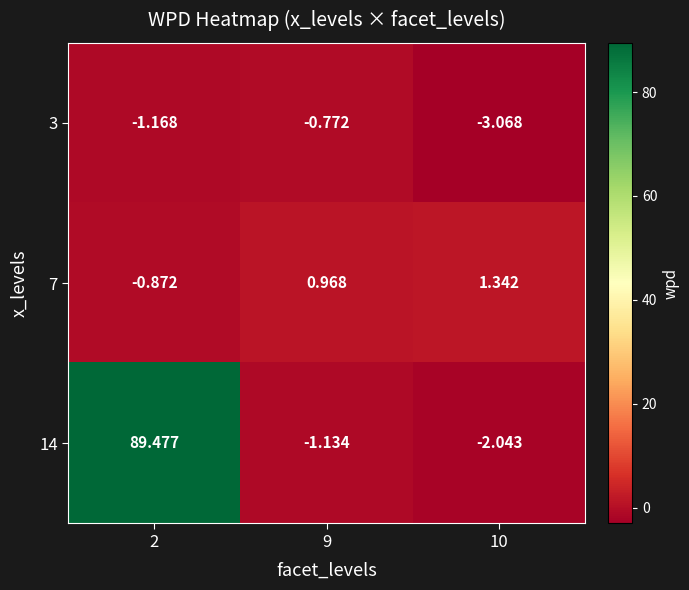

What is the smallest value displayed?

-3.1